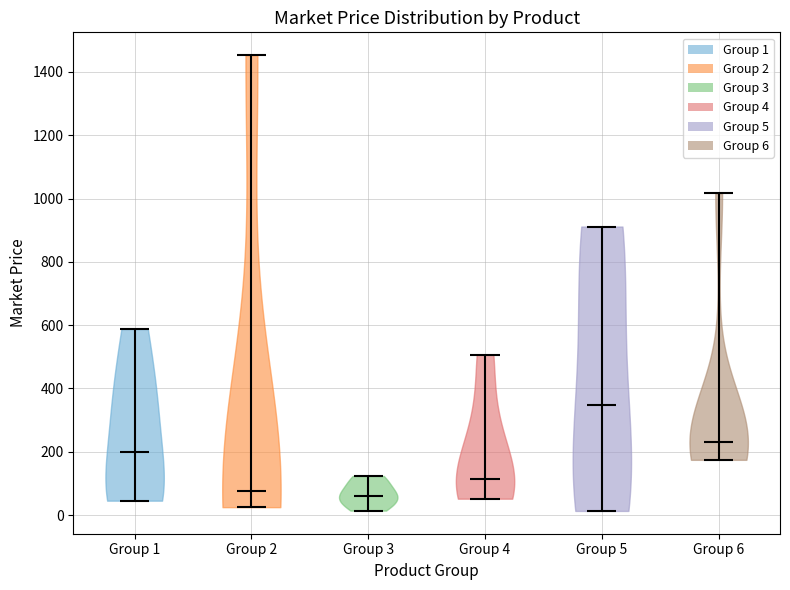

What is the highest point the violin for Group 6 reaches on the y-axis? The values are not printed on the chart, so give them approximately, as read against the axis.

1020